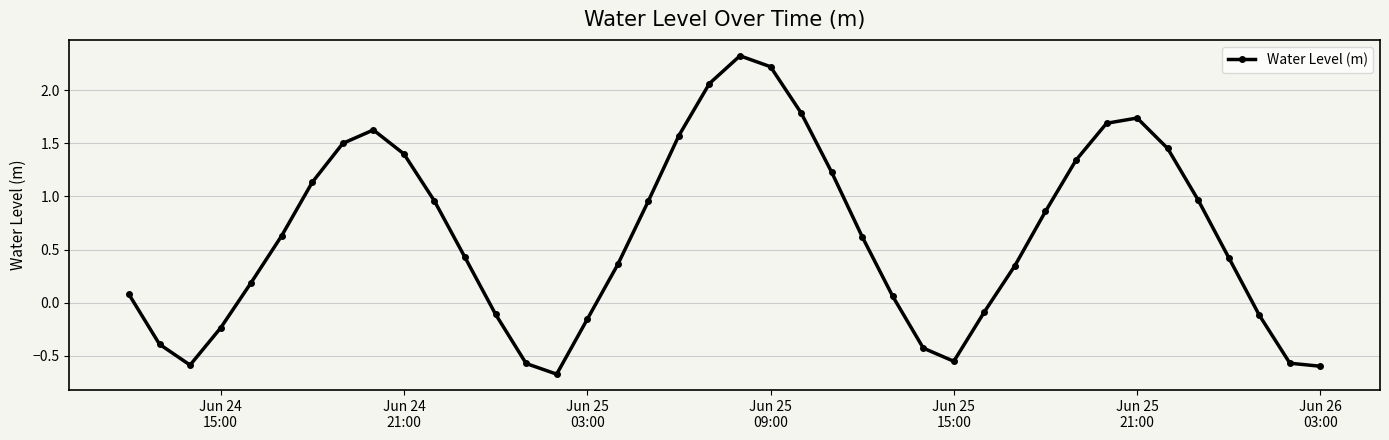

How many interior local valleys (lower than both neighbors) does the data have?

3